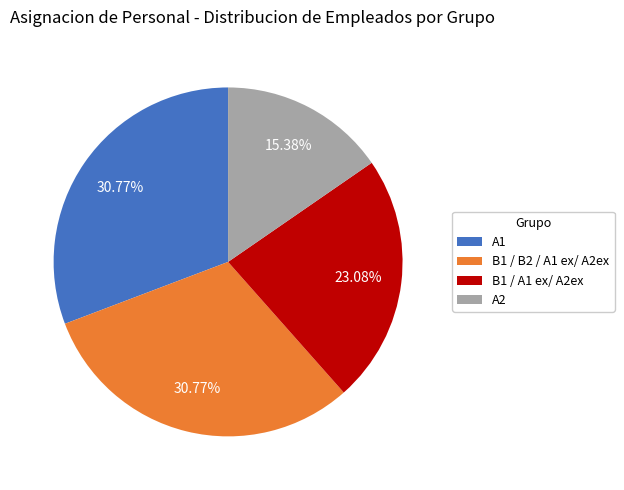

True or false: B1 / A1 ex/ A2ex accounts for 14% of the total.

False